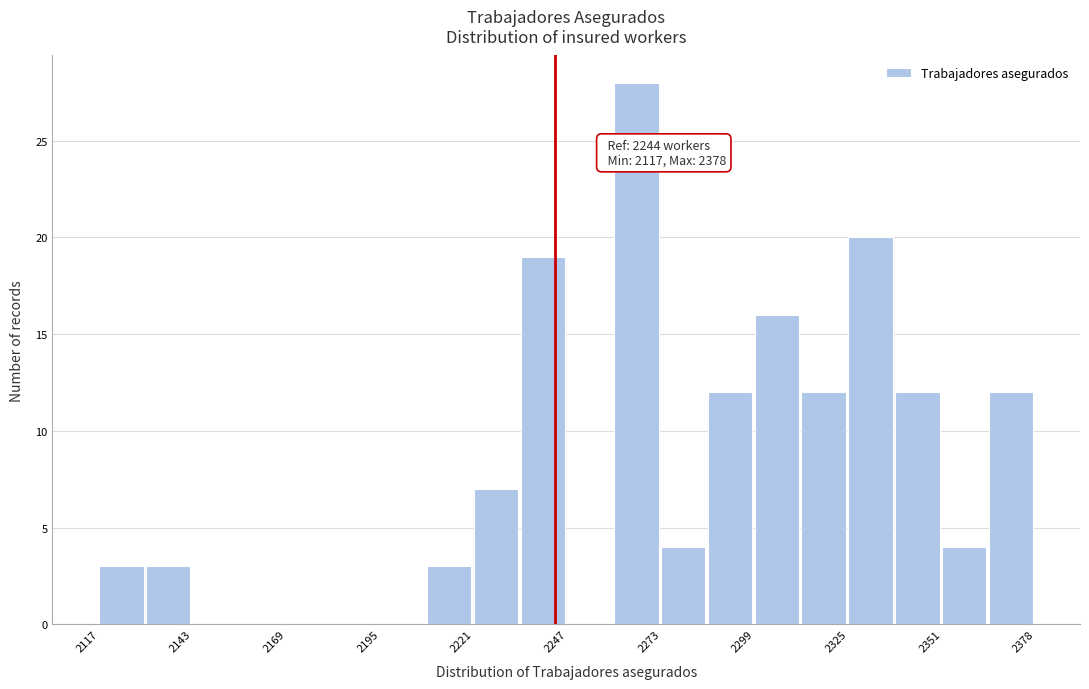

Around what value on the x-axis is the tallest bar? Give the approximate position of its centre, as read against the axis.

2265